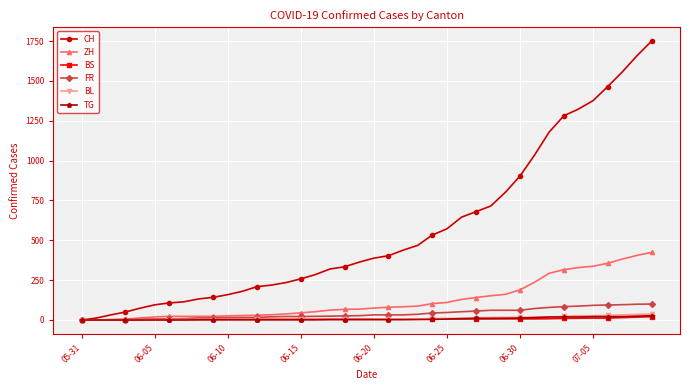

What is the difference between the second highest and minimum values in the BS series?

18